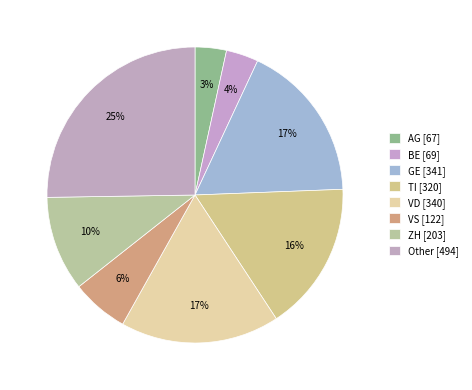

To the nearest percent, what percentage of the pie is AG?

3%